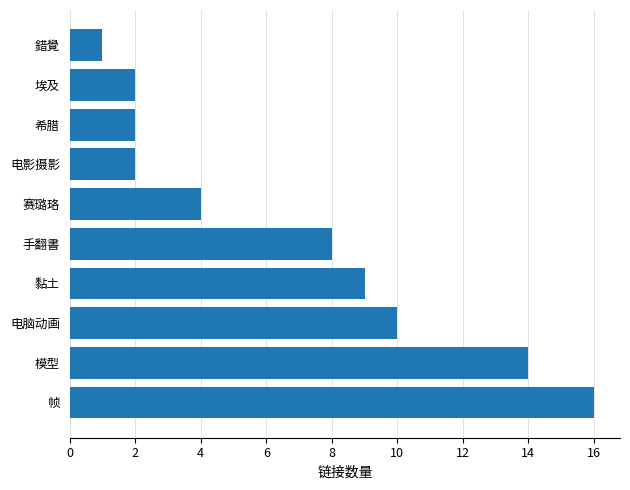

What is the ratio of the value at 模型 to the value at 埃及?

7.0